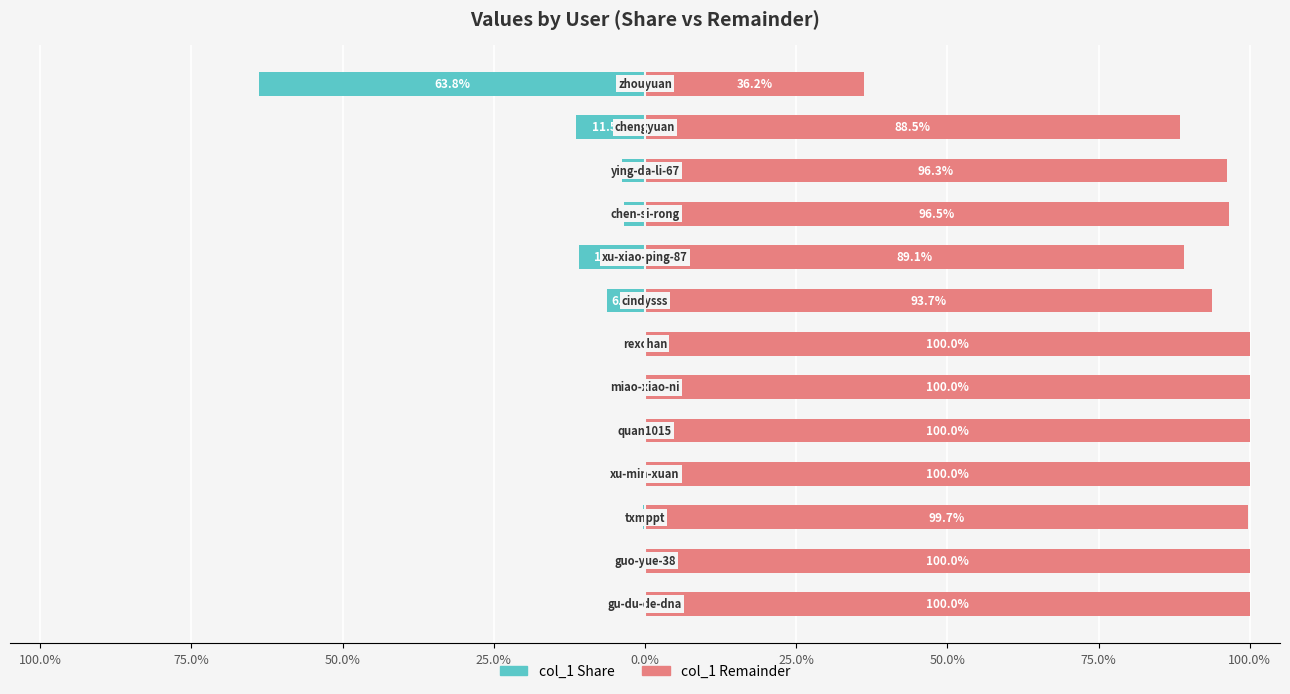

Where does the col_1 Remainder series first go above 99?

100.0%